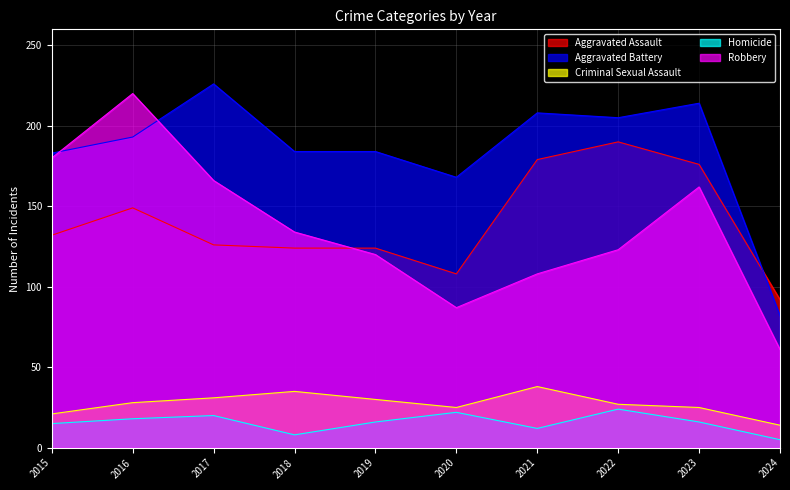

Which series has the largest range (max minus min)?

Robbery